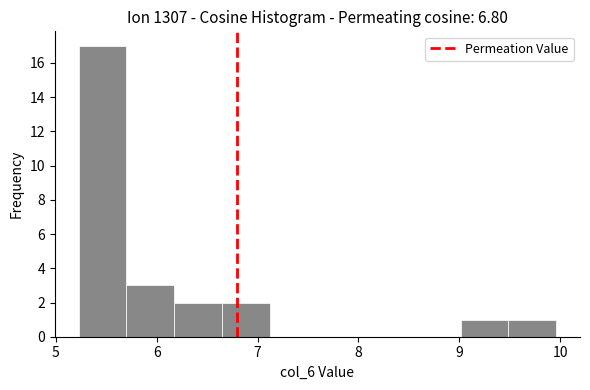

Reading left to right, list every bar in this chart as the range it spans on the x-axis followed by its height. Neither the bar edges nor the heights are printed on the chart, so give them approximately, as read against the axes.

5.2 to 5.7: 17
5.7 to 6.2: 3
6.2 to 6.6: 2
6.6 to 7.1: 2
7.1 to 7.6: 0
7.6 to 8.1: 0
8.1 to 8.5: 0
8.5 to 9.0: 0
9.0 to 9.5: 1
9.5 to 10.0: 1